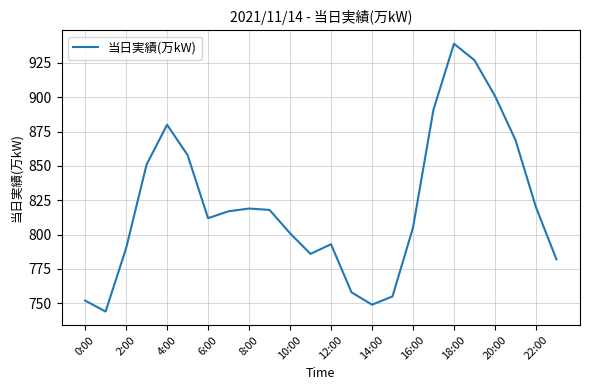

What is the difference between the maximum and minimum values?

195